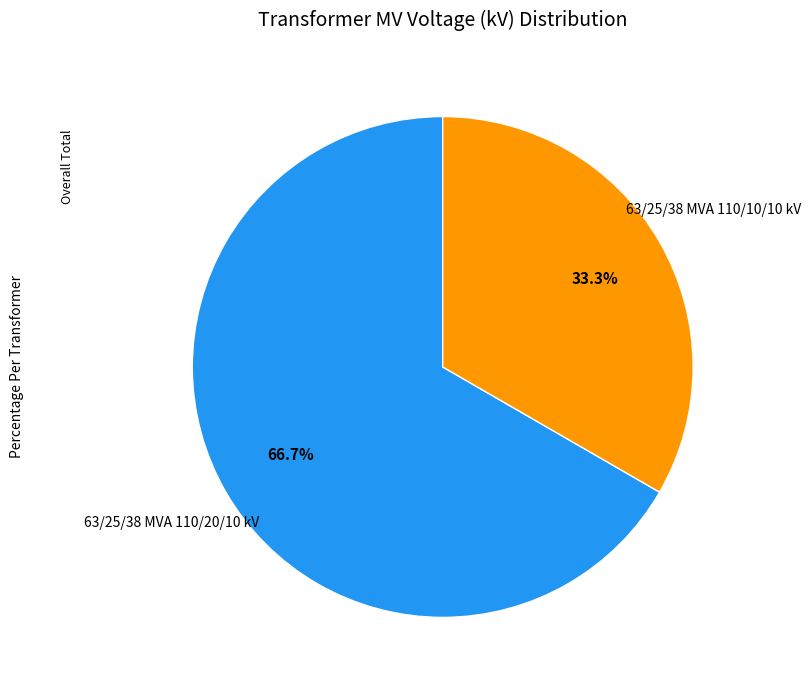

The 63/25/38 MVA 110/20/10 kV slice represents 79% of the pie. True or false?

False